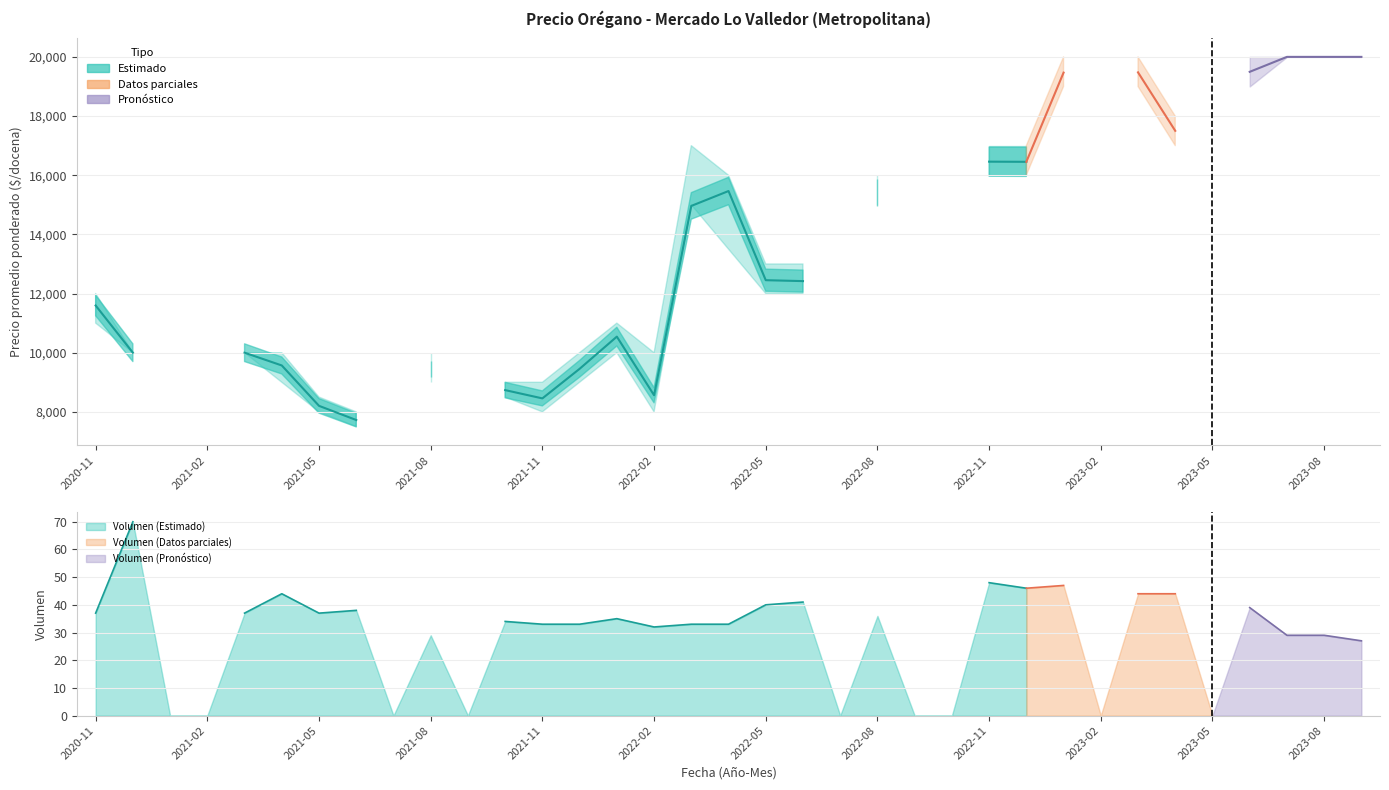

True or false: Precio maximo and Precio minimo cross at least once.

False